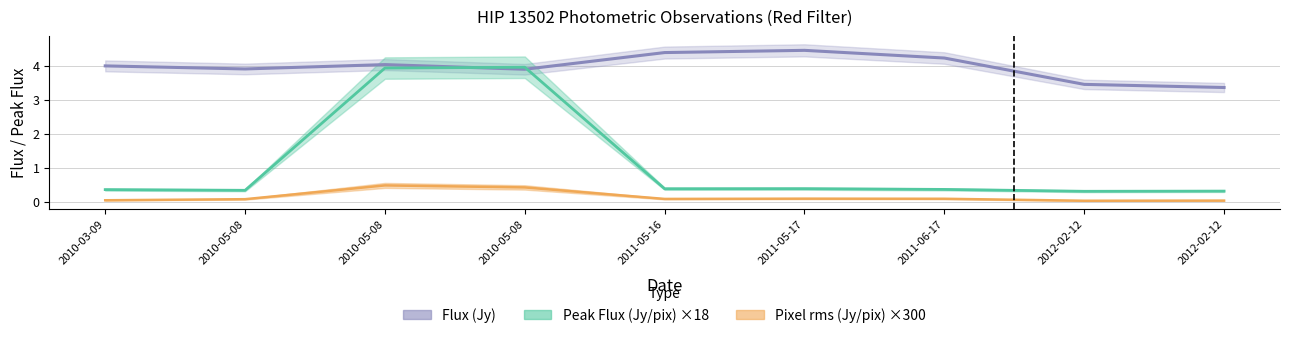

Does the chart have visible grid lines?

Yes